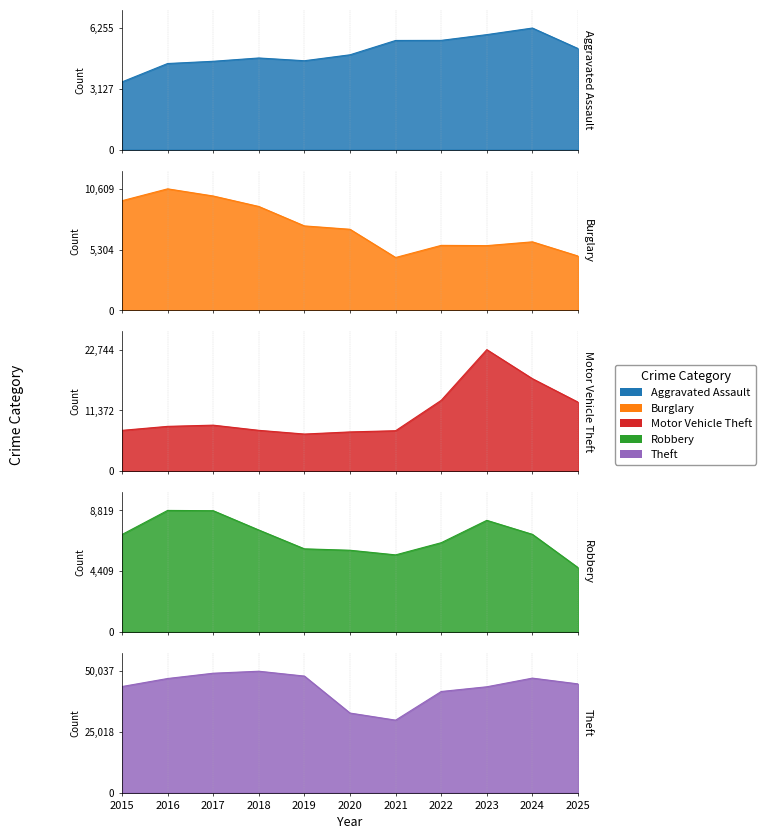

What is the difference between the second highest and second lowest values in the Robbery series?

3204